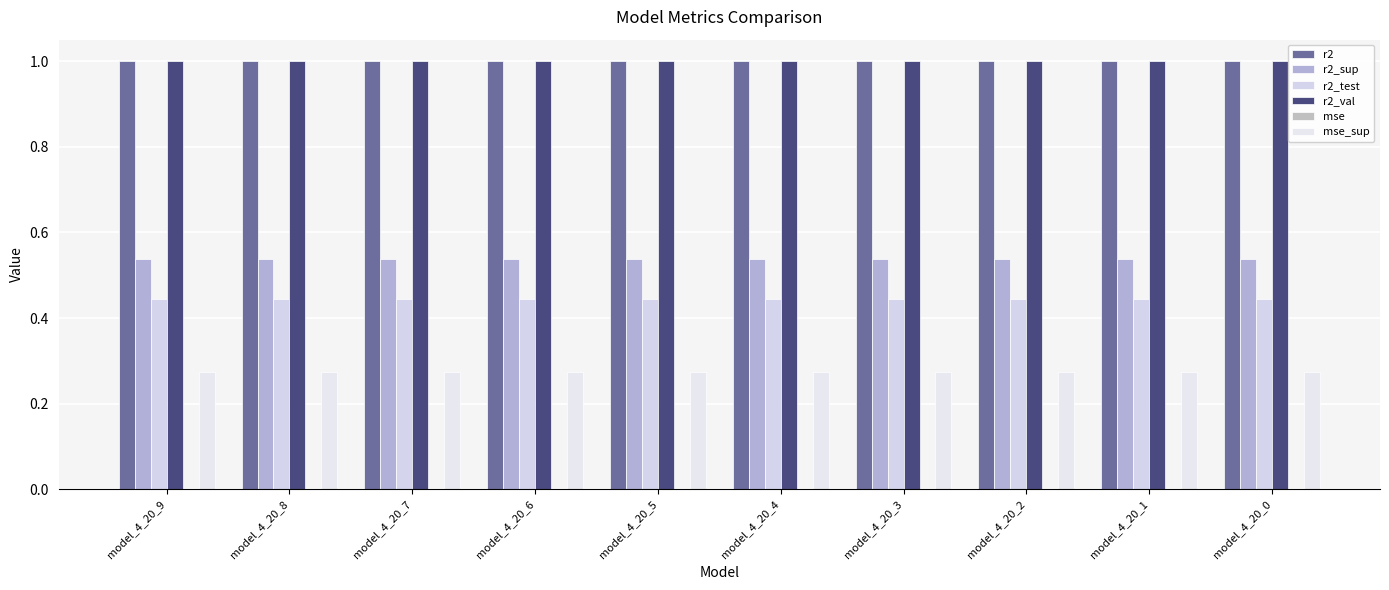

What is the maximum value shown in the chart?

1.0